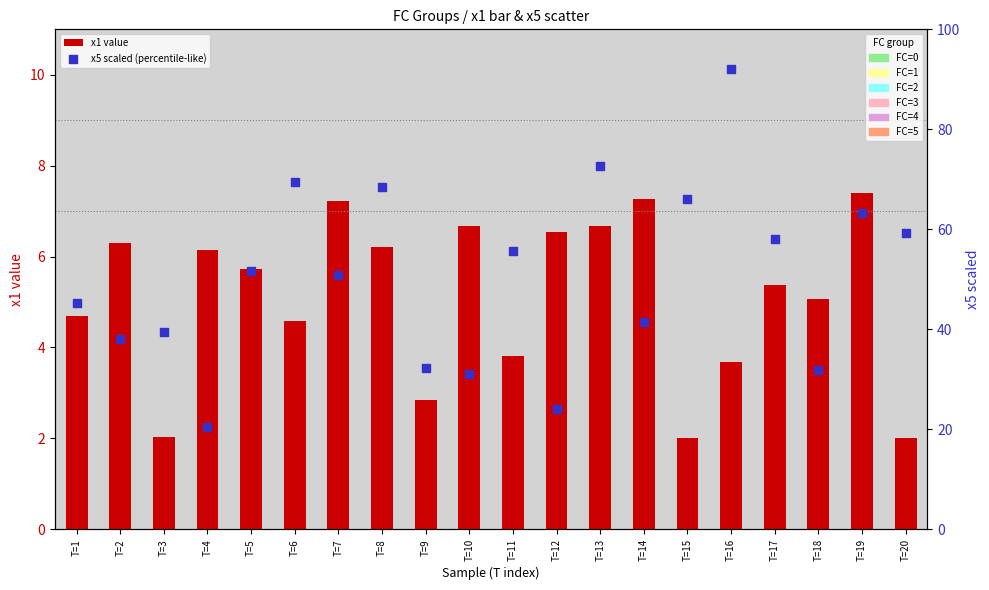

What is the total value across all series at T=5?

57.4